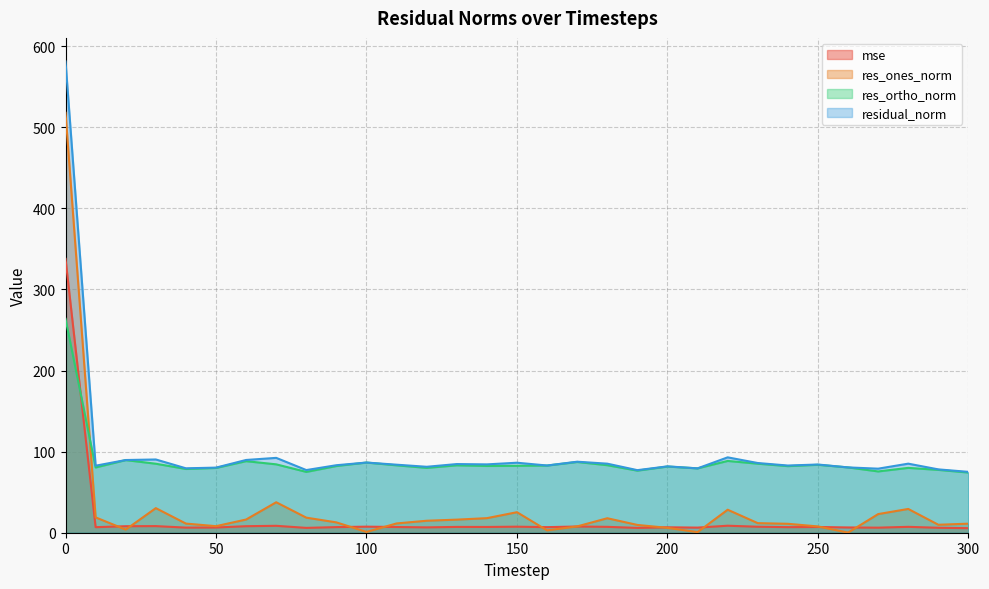

Is it true that res_ortho_norm equals 36.7 at 210?

False